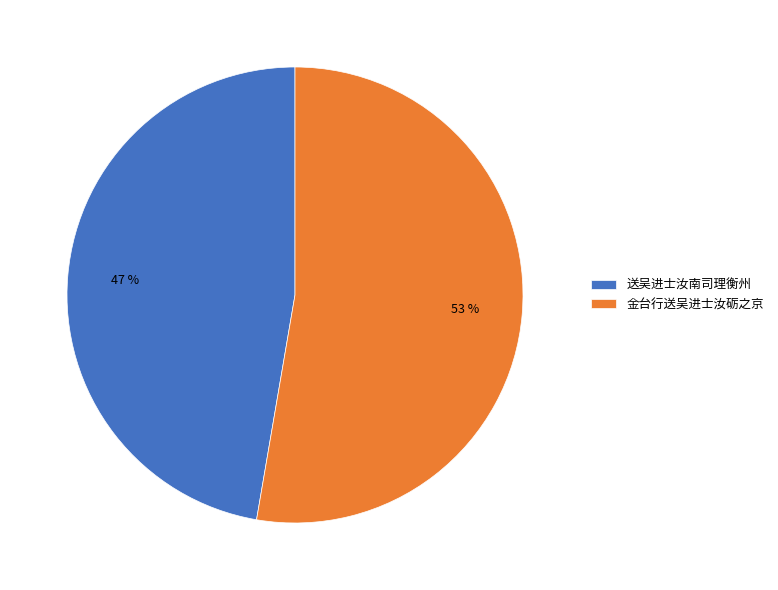

Count the number of slices in the pie.

2